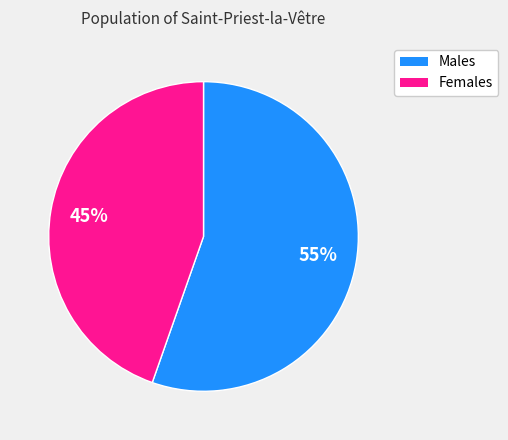

Is there any slice that represents more than half of the pie?

Yes